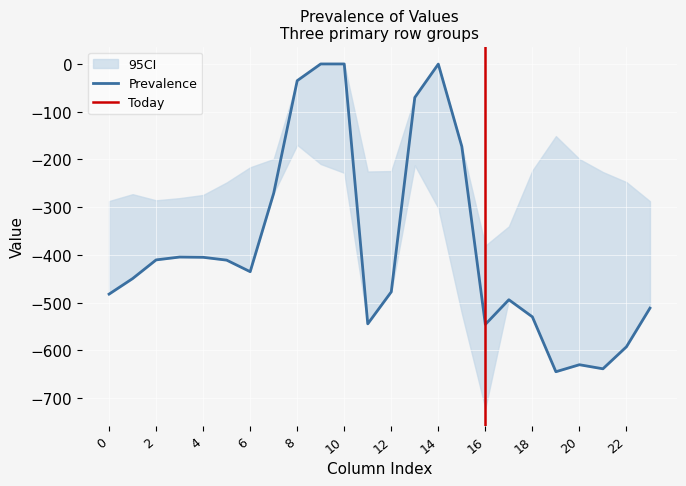

Is it true that Prevalence equals -545.4 at 16?

True